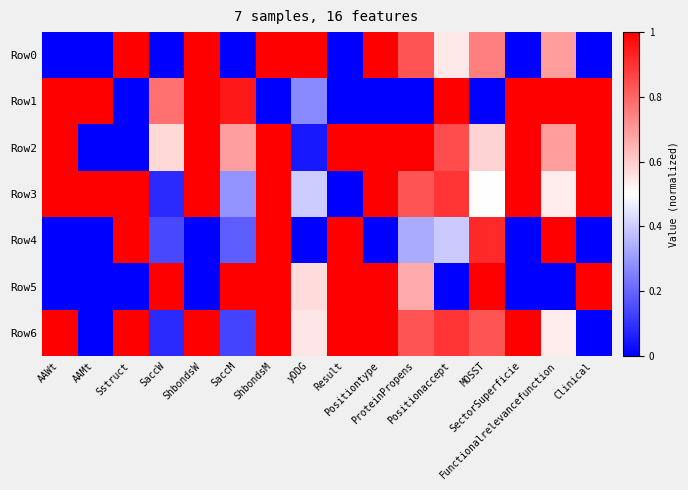

Reading left to right, transcribe all the data shown in this chart.

Row0: AAWt=0.0	AAMt=0.0	Sstruct=1.0	SaccW=0.0	ShbondsW=1.0	SaccM=0.0	ShbondsM=1.0	yDDG=1.0	Result=0.0	Positiontype=1.0	ProteinPropens=0.8	Positionaccept=0.5	MOSST=0.8	SectorSuperficie=0.0	Functionalrelevancefunction=0.7	Clinical=0.0
Row1: AAWt=1.0	AAMt=1.0	Sstruct=0.0	SaccW=0.8	ShbondsW=1.0	SaccM=1.0	ShbondsM=0.0	yDDG=0.3	Result=0.0	Positiontype=0.0	ProteinPropens=0.0	Positionaccept=1.0	MOSST=0.0	SectorSuperficie=1.0	Functionalrelevancefunction=1.0	Clinical=1.0
Row2: AAWt=1.0	AAMt=0.0	Sstruct=0.0	SaccW=0.6	ShbondsW=1.0	SaccM=0.7	ShbondsM=1.0	yDDG=0.1	Result=1.0	Positiontype=1.0	ProteinPropens=1.0	Positionaccept=0.8	MOSST=0.6	SectorSuperficie=1.0	Functionalrelevancefunction=0.7	Clinical=1.0
Row3: AAWt=1.0	AAMt=1.0	Sstruct=1.0	SaccW=0.1	ShbondsW=1.0	SaccM=0.3	ShbondsM=1.0	yDDG=0.4	Result=0.0	Positiontype=1.0	ProteinPropens=0.8	Positionaccept=0.9	MOSST=0.5	SectorSuperficie=1.0	Functionalrelevancefunction=0.5	Clinical=1.0
Row4: AAWt=0.0	AAMt=0.0	Sstruct=1.0	SaccW=0.1	ShbondsW=0.0	SaccM=0.2	ShbondsM=1.0	yDDG=0.0	Result=1.0	Positiontype=0.0	ProteinPropens=0.3	Positionaccept=0.4	MOSST=0.9	SectorSuperficie=0.0	Functionalrelevancefunction=1.0	Clinical=0.0
Row5: AAWt=0.0	AAMt=0.0	Sstruct=0.0	SaccW=1.0	ShbondsW=0.0	SaccM=1.0	ShbondsM=1.0	yDDG=0.6	Result=1.0	Positiontype=1.0	ProteinPropens=0.7	Positionaccept=0.0	MOSST=1.0	SectorSuperficie=0.0	Functionalrelevancefunction=0.0	Clinical=1.0
Row6: AAWt=1.0	AAMt=0.0	Sstruct=1.0	SaccW=0.1	ShbondsW=1.0	SaccM=0.1	ShbondsM=1.0	yDDG=0.6	Result=1.0	Positiontype=1.0	ProteinPropens=0.8	Positionaccept=0.9	MOSST=0.8	SectorSuperficie=1.0	Functionalrelevancefunction=0.5	Clinical=0.0